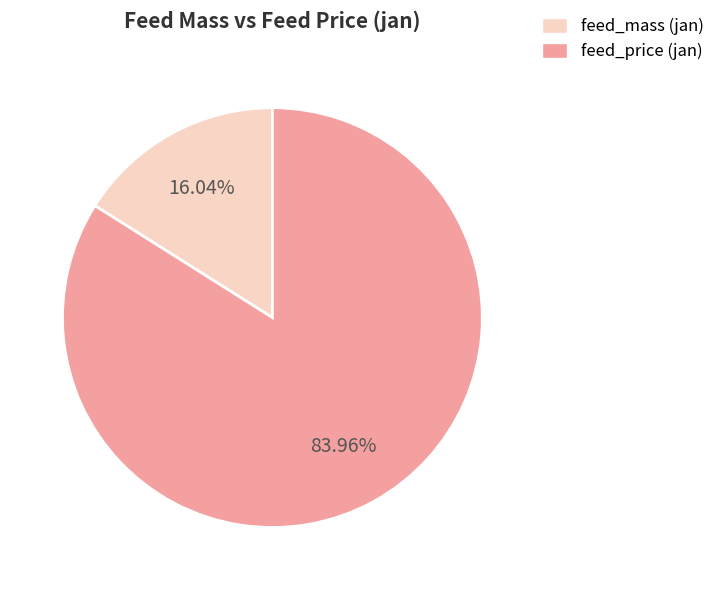

Does any single category account for the majority?

Yes